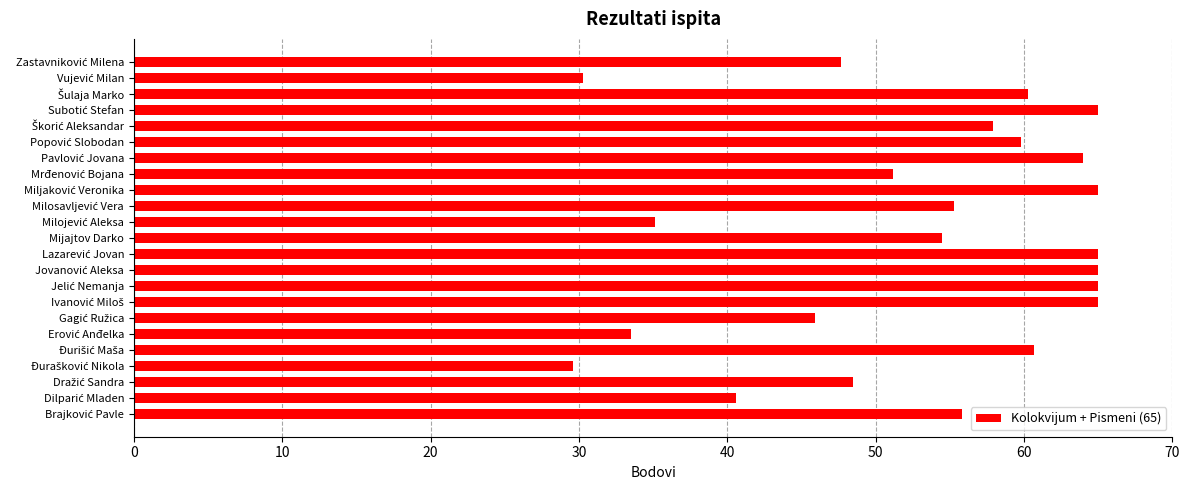

What is the difference between the second highest and second lowest values?

34.7